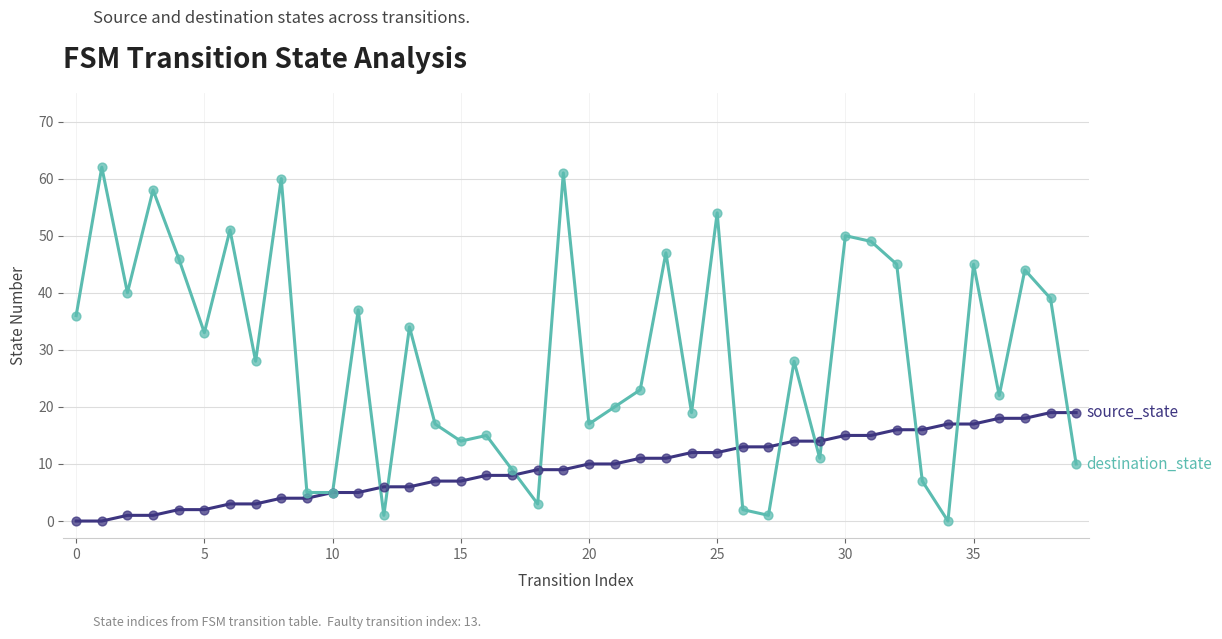

What is the maximum value shown in the chart?

62